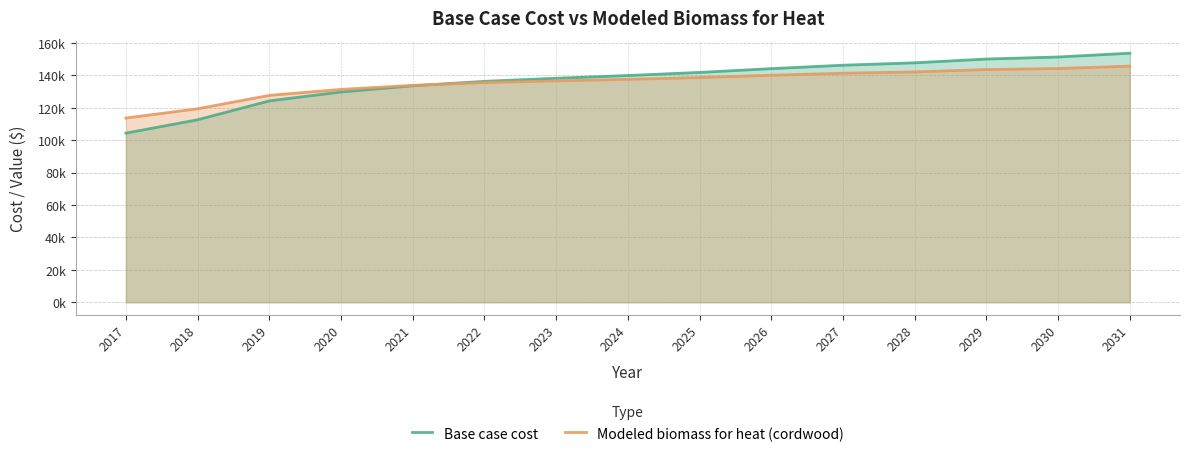

Where do Modeled biomass for heat (cordwood) and Base case cost first cross each other?

2021 and 2022